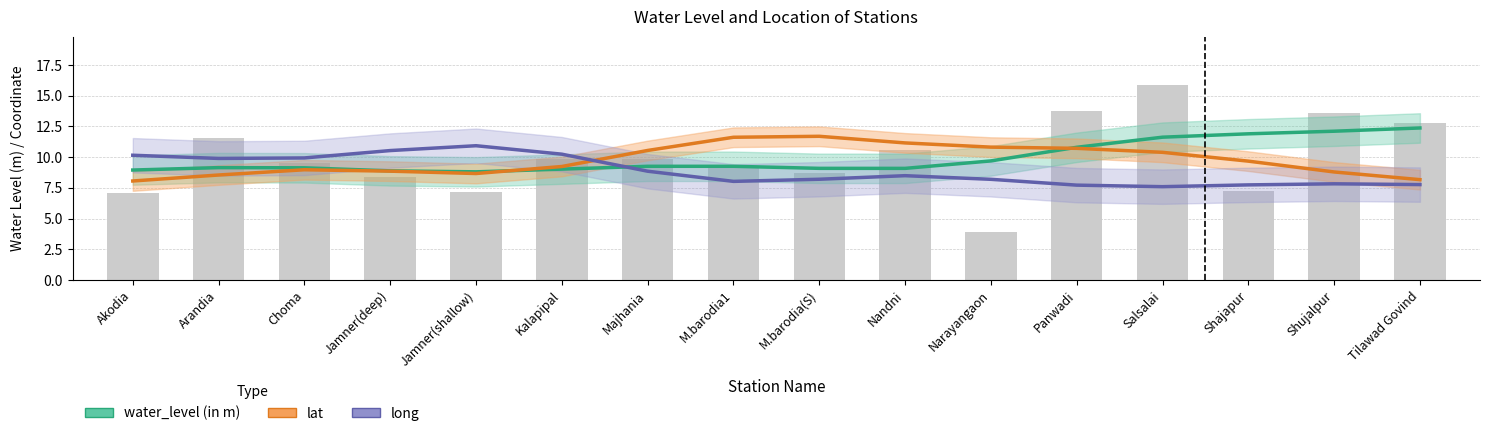

Is it true that water_level (in m) equals 14.2 at Jamner(shallow)?

False